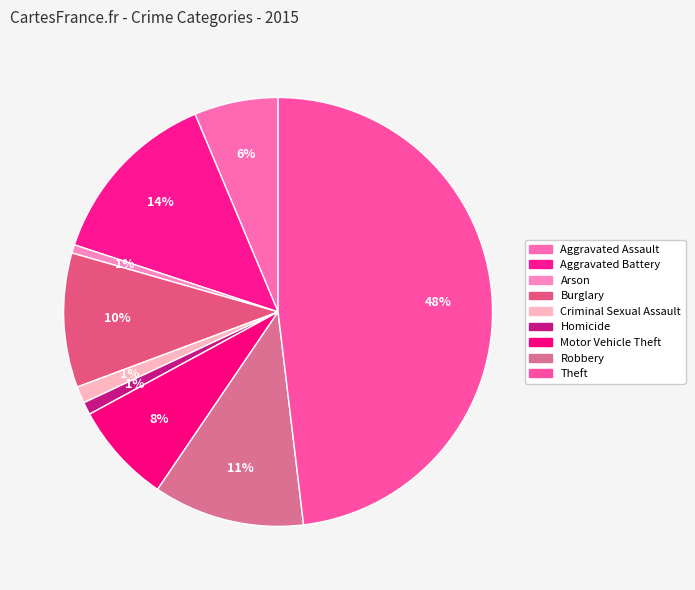

What percentage is NOT represented by Aggravated Assault?

93.7%